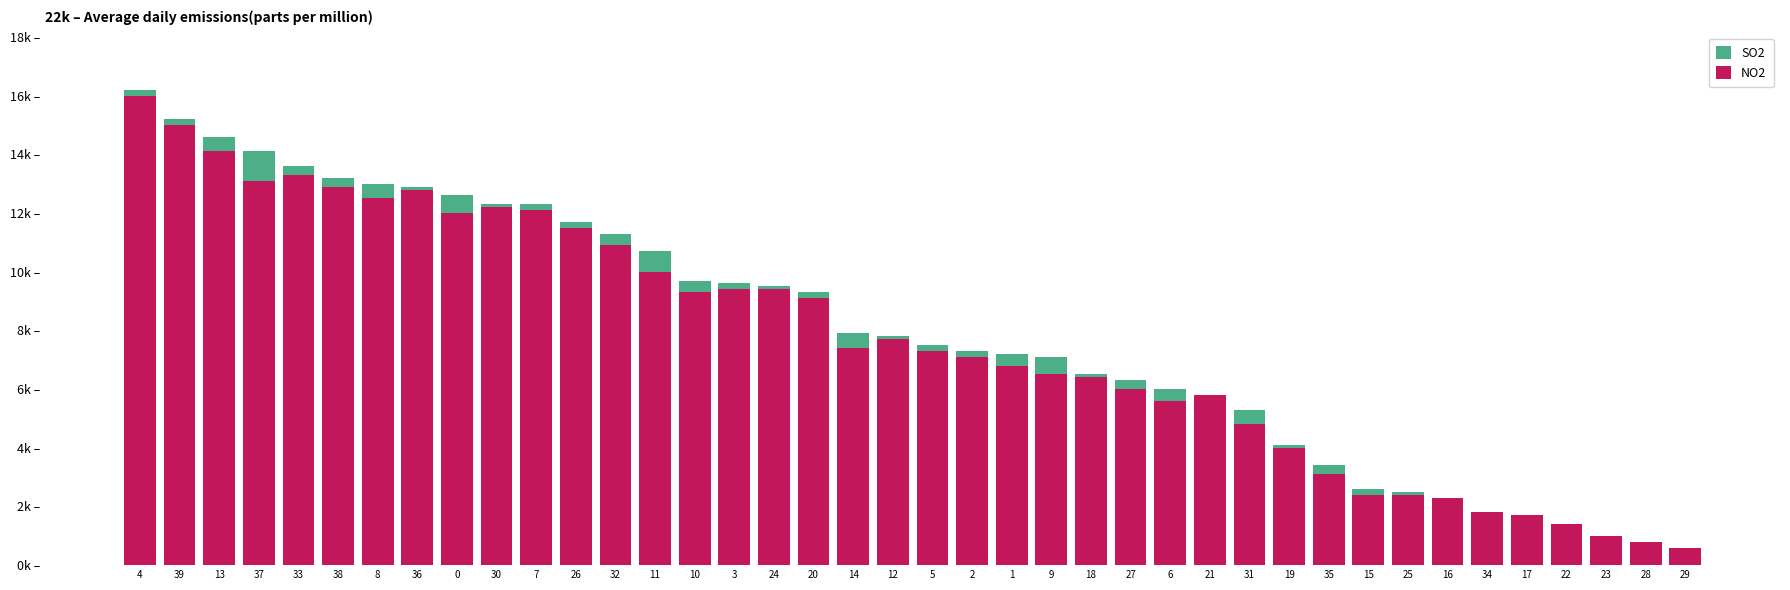

Does the chart contain stacked bars?

Yes